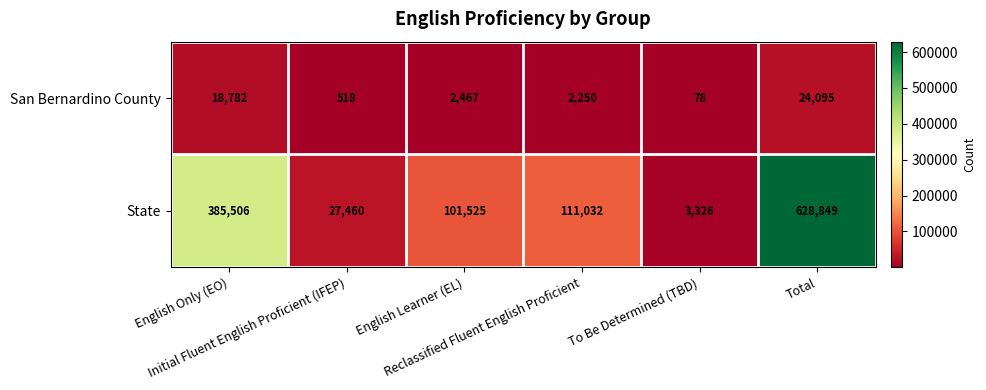

Which series changed the most between English Only (EO) and Initial Fluent English Proficient (IFEP)?

State